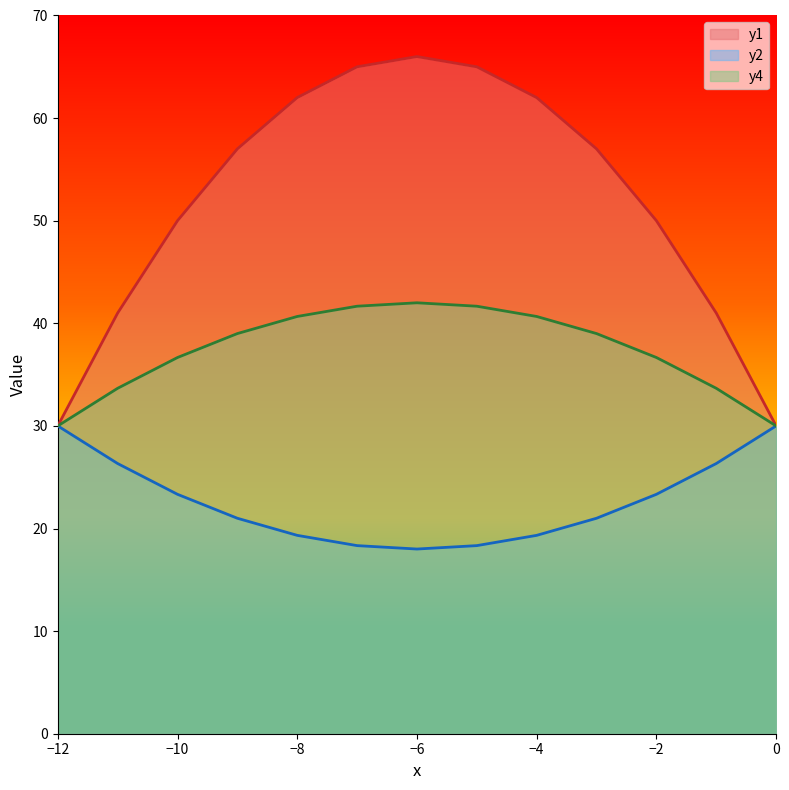

What is the value of the y1 point at the 3rd from the left?

50.0